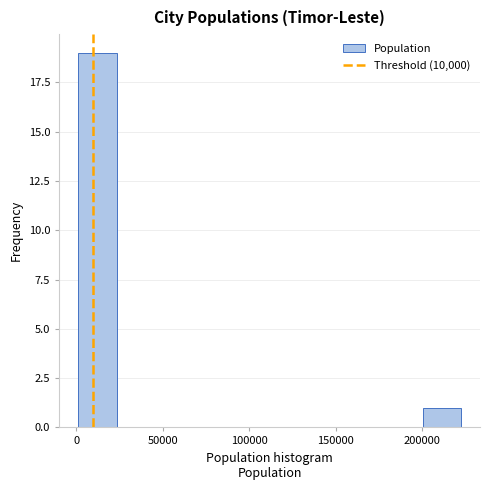

How tall is the bar that spans 200000 to 220000 on the x-axis? Neither the bar edges nor the heights are printed on the chart, so give them approximately, as read against the axes.

1